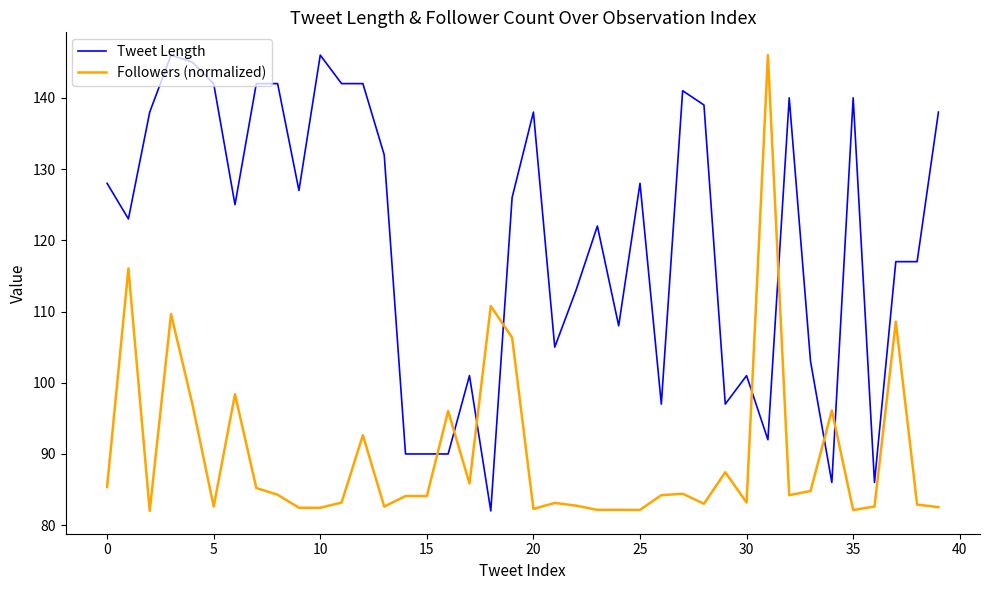

Which series has the largest total across all categories?

Tweet Length